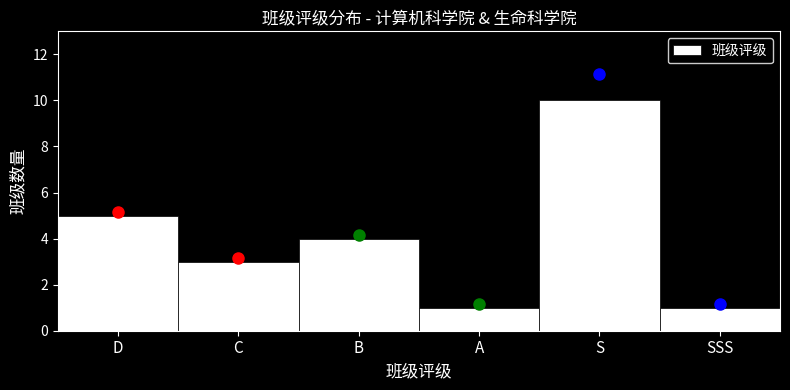

Reading left to right, extract all data points from this chart.

5	3	4	1	10	1